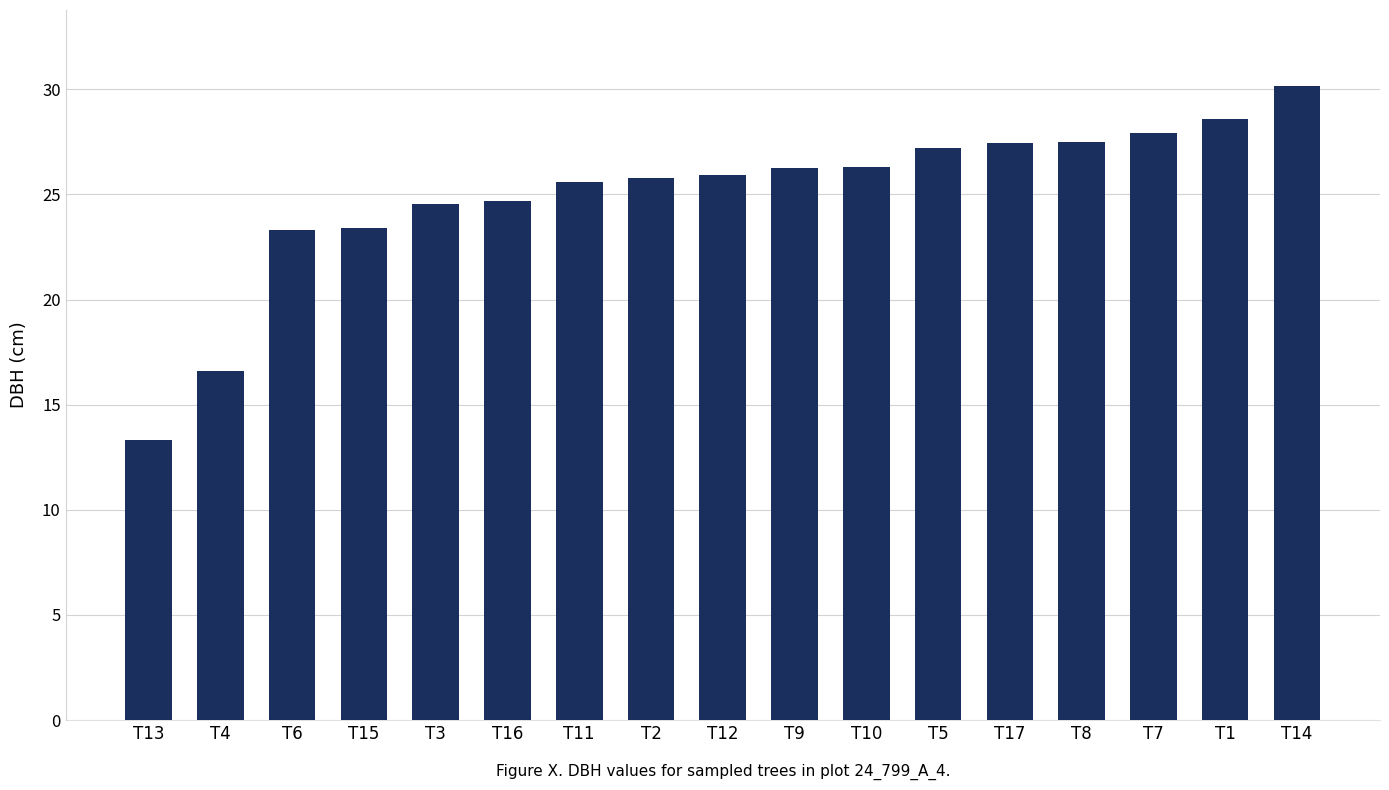

True or false: the data shows 16.8 at T1.

False